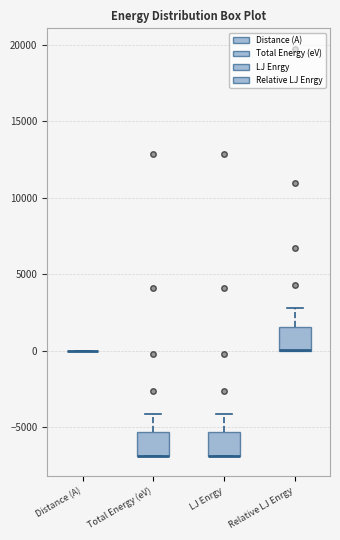

Reading left to right, transcribe this box plot: for each box, give where its median line is, the range the box spans, and where its two whiskers end, as read against the y-axis. The values are not printed on the chart, so give them approximately, as read against the axis.

Distance (A): box collapsed to a line at 0, whiskers 0 to 0
Total Energy (eV): median -7000 (drawn on the box's lower edge), box -7000 to -5500, whiskers -7000 to -4000
LJ Enrgy: median -7000 (drawn on the box's lower edge), box -7000 to -5500, whiskers -7000 to -4000
Relative LJ Enrgy: median 0 (drawn on the box's lower edge), box 0 to 1500, whiskers 0 to 3000